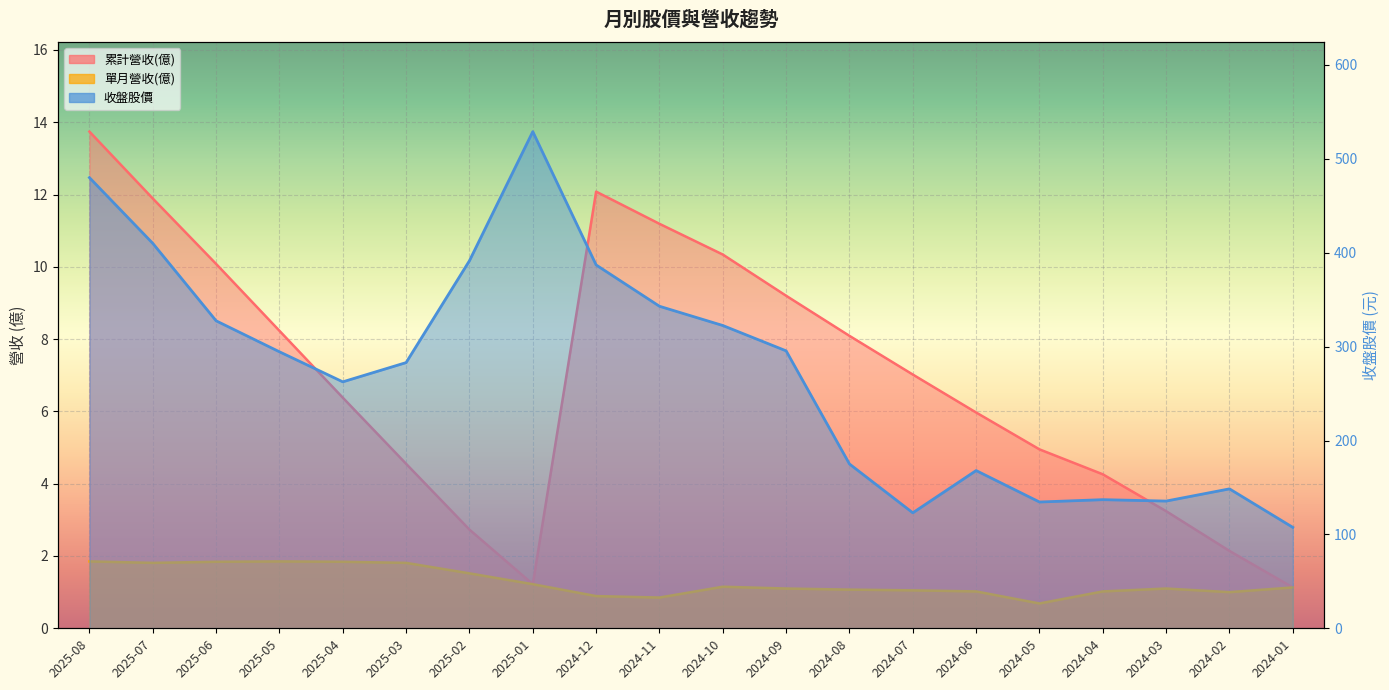

What value does the 單月營收(億) series have at 2024-11?

0.9